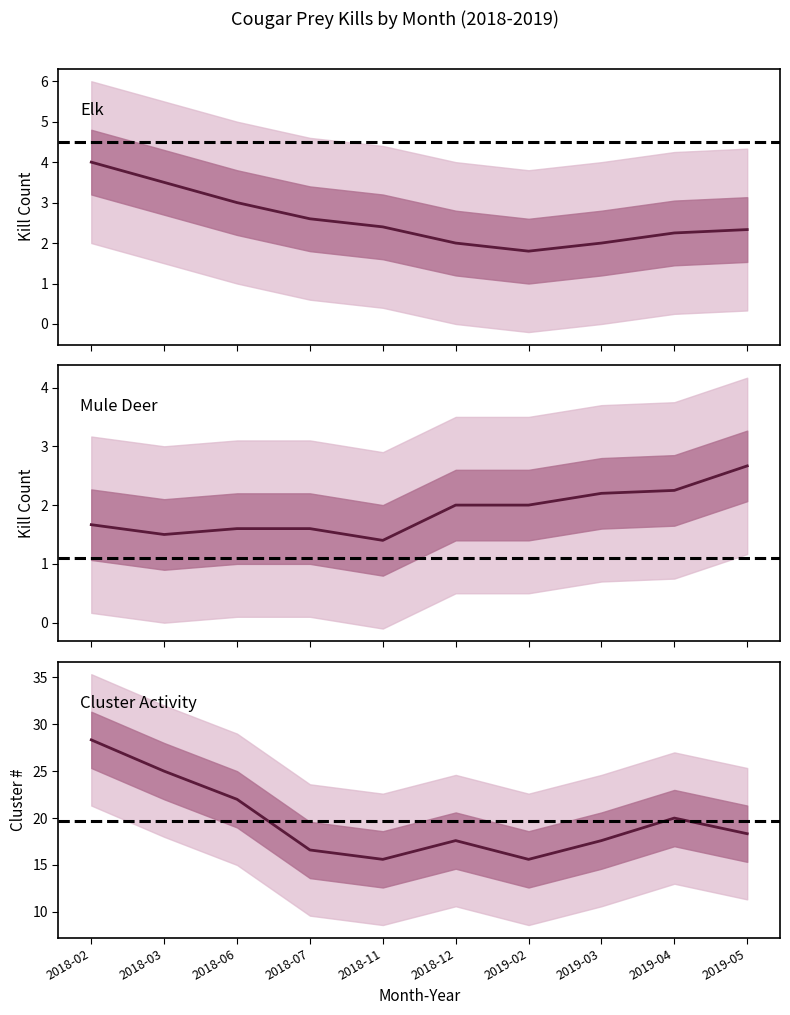

Does the chart display data point markers on the line(s)?

No